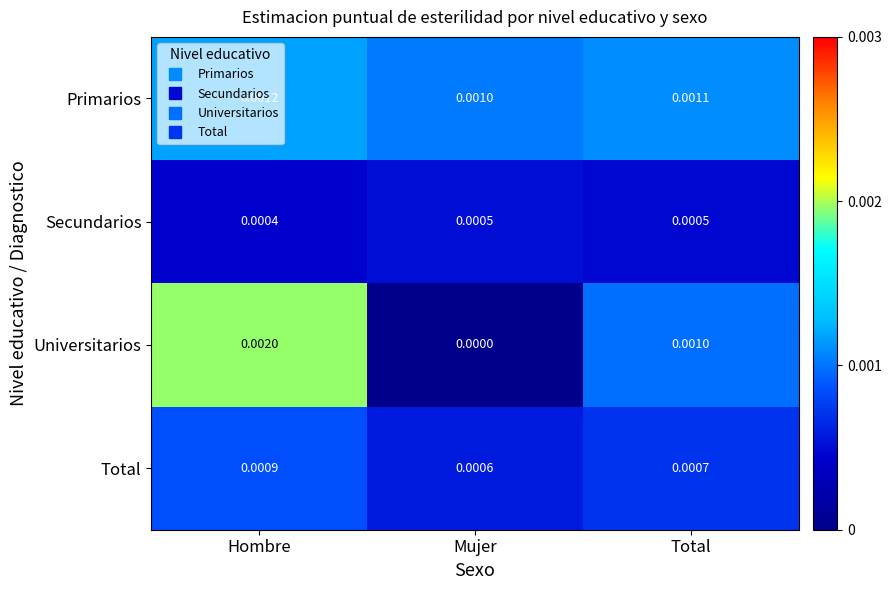

Which category has the highest value across all series?

Hombre